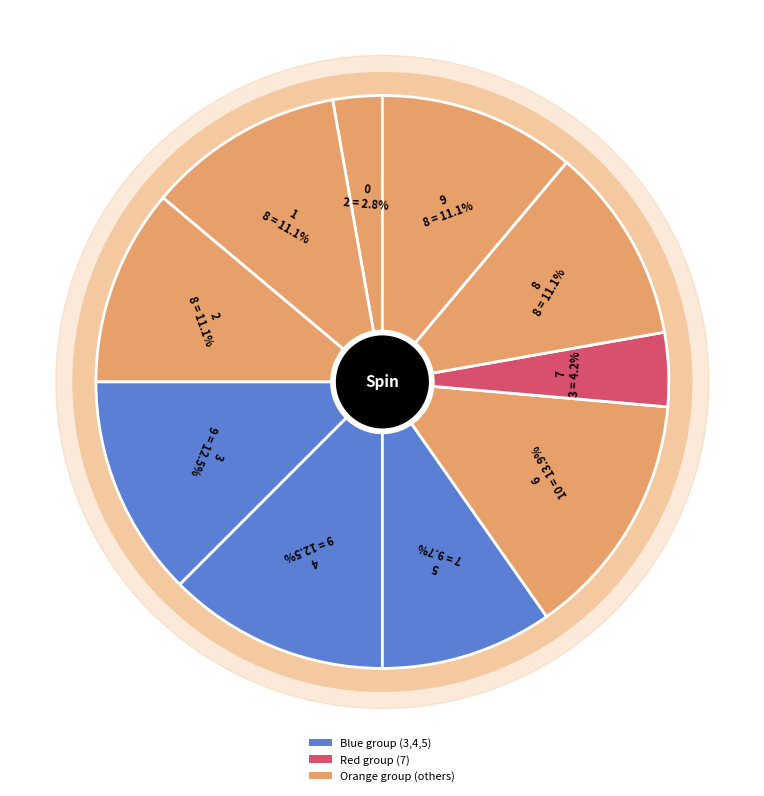

Is 0 the majority of the pie?

No